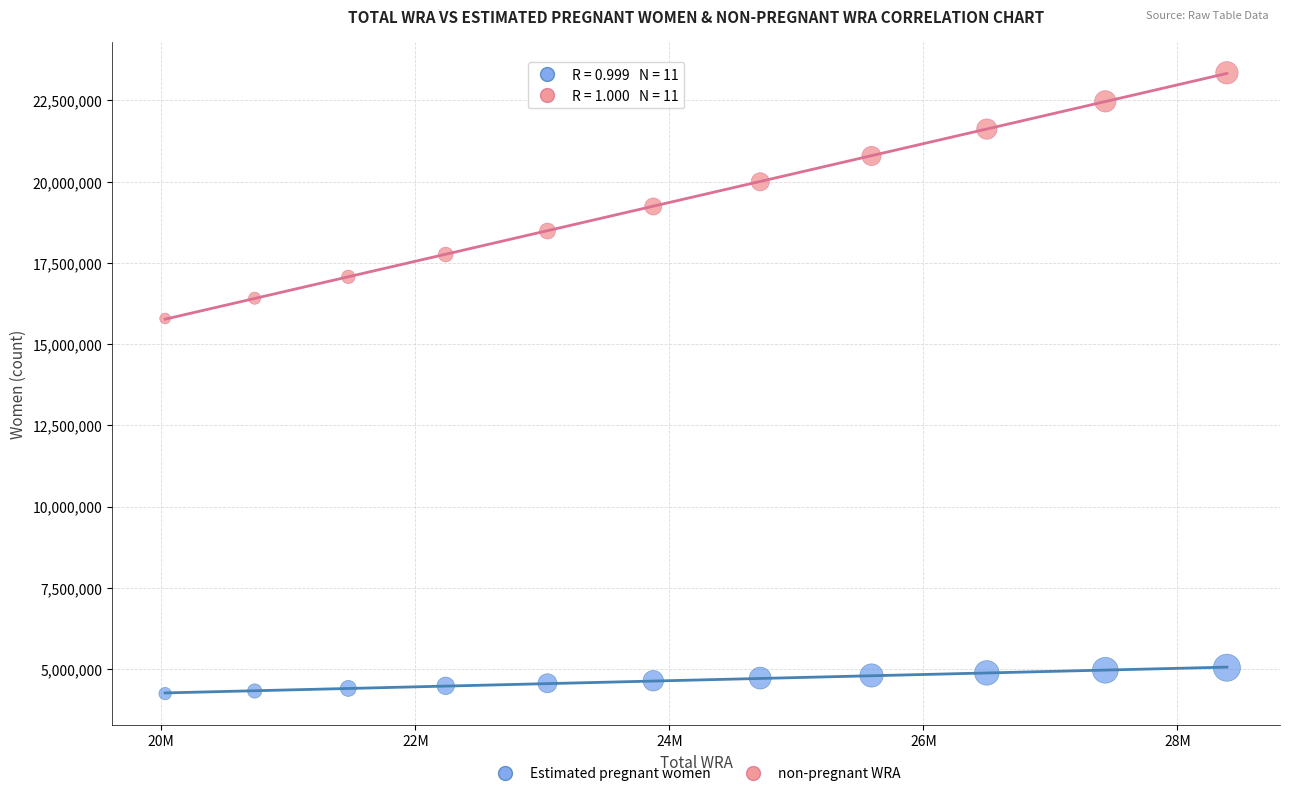

What is the X range (max minus min) for the scatter plot?

8359000.0